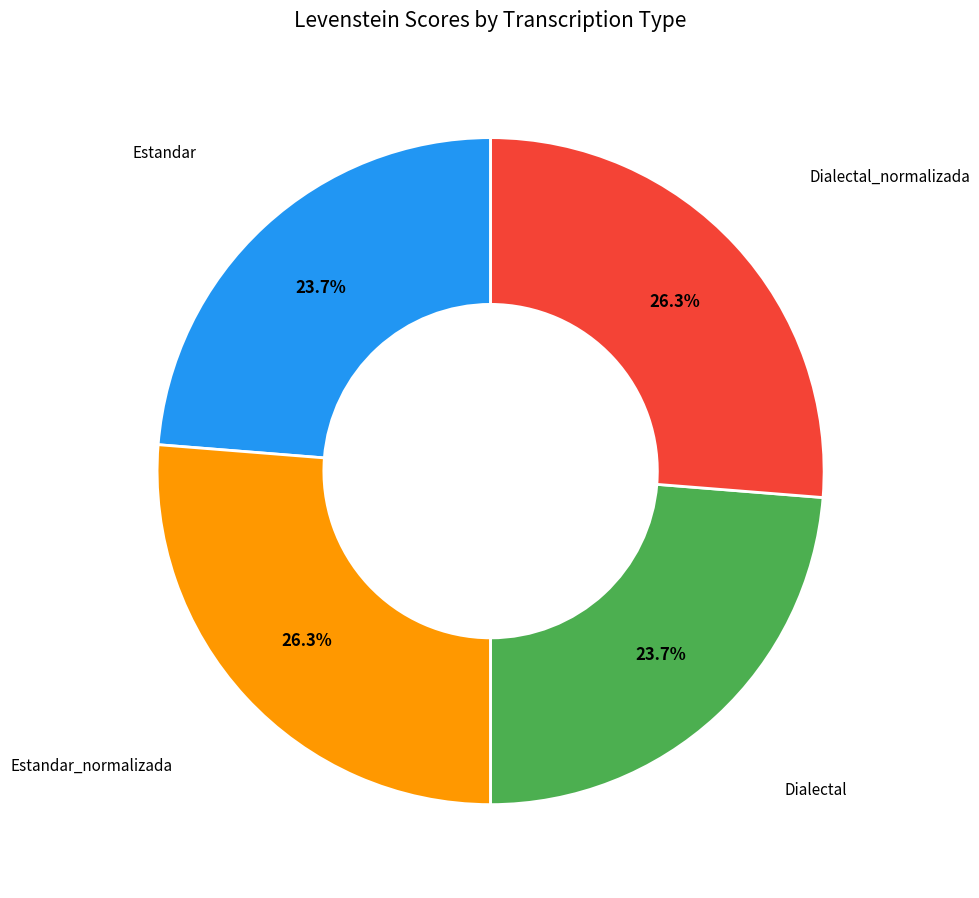

Is there a majority slice in this chart?

No